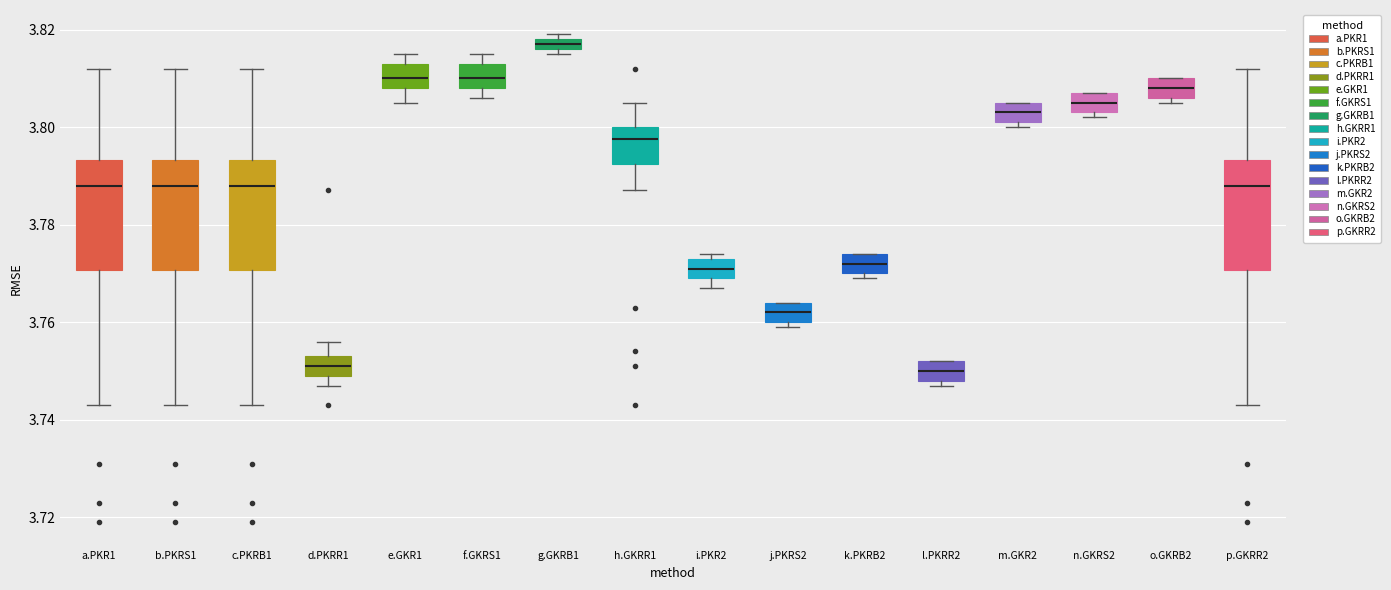

Where does the median line of the box for h.GKRR1 sit on the y-axis? The values are not printed on the chart, so give them approximately, as read against the axis.

3.798